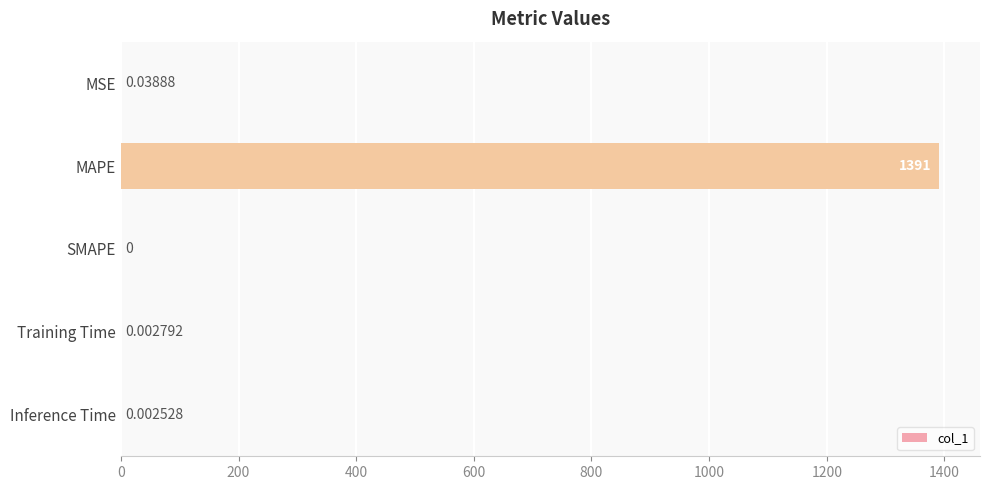

Between MAPE and Inference Time, which is larger?

MAPE